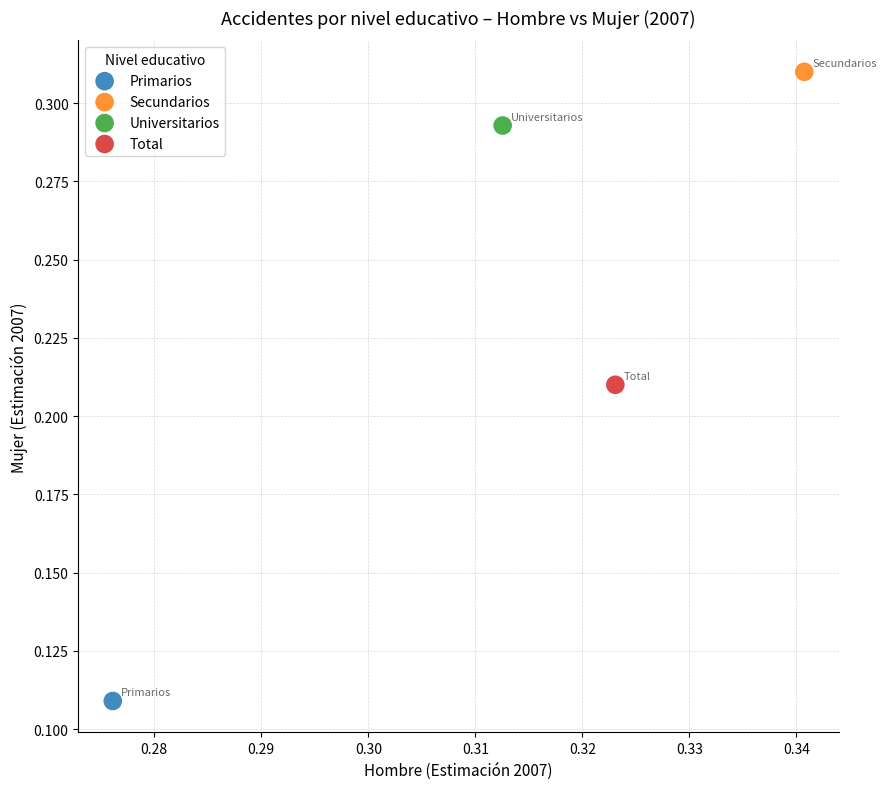

What are all the series names shown in the legend?

Primarios, Secundarios, Universitarios, Total